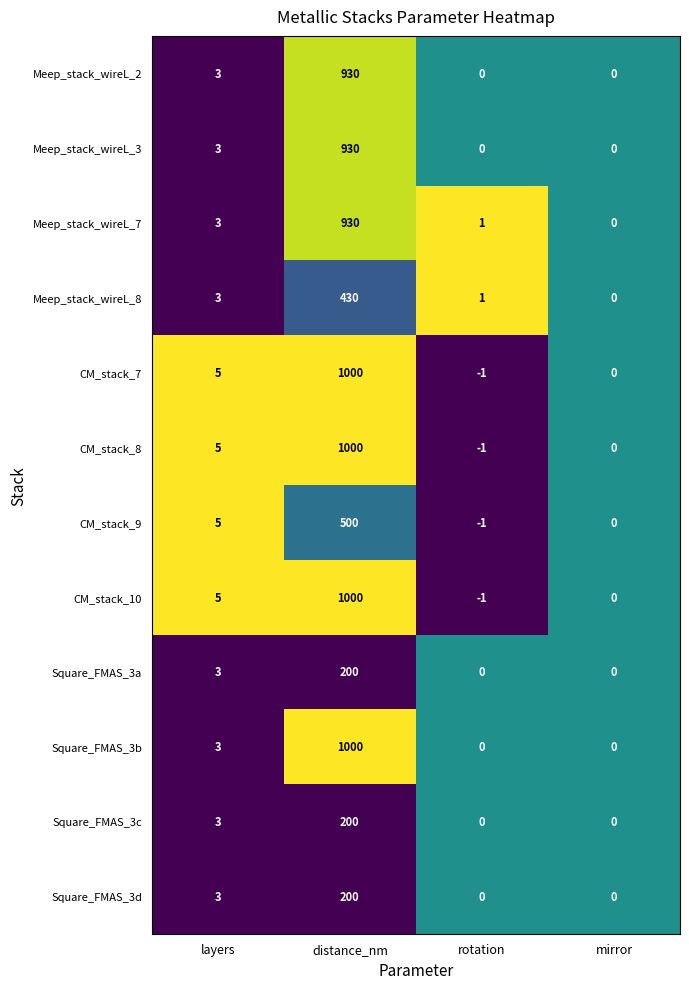

What is the difference between the CM_stack_8 values at distance_nm and mirror?

1000